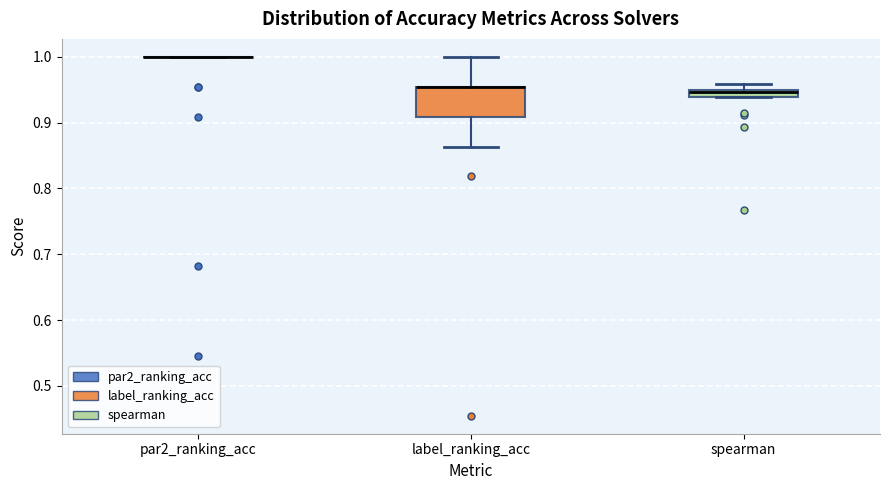

Where does the lower whisker of the box for label_ranking_acc end on the y-axis? The values are not printed on the chart, so give them approximately, as read against the axis.

0.86